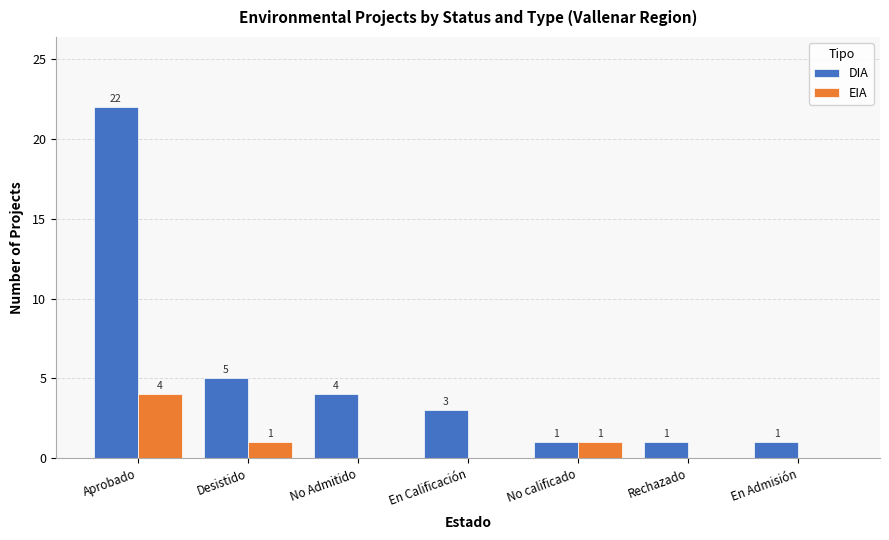

True or false: EIA has a value of 1 at Desistido.

True